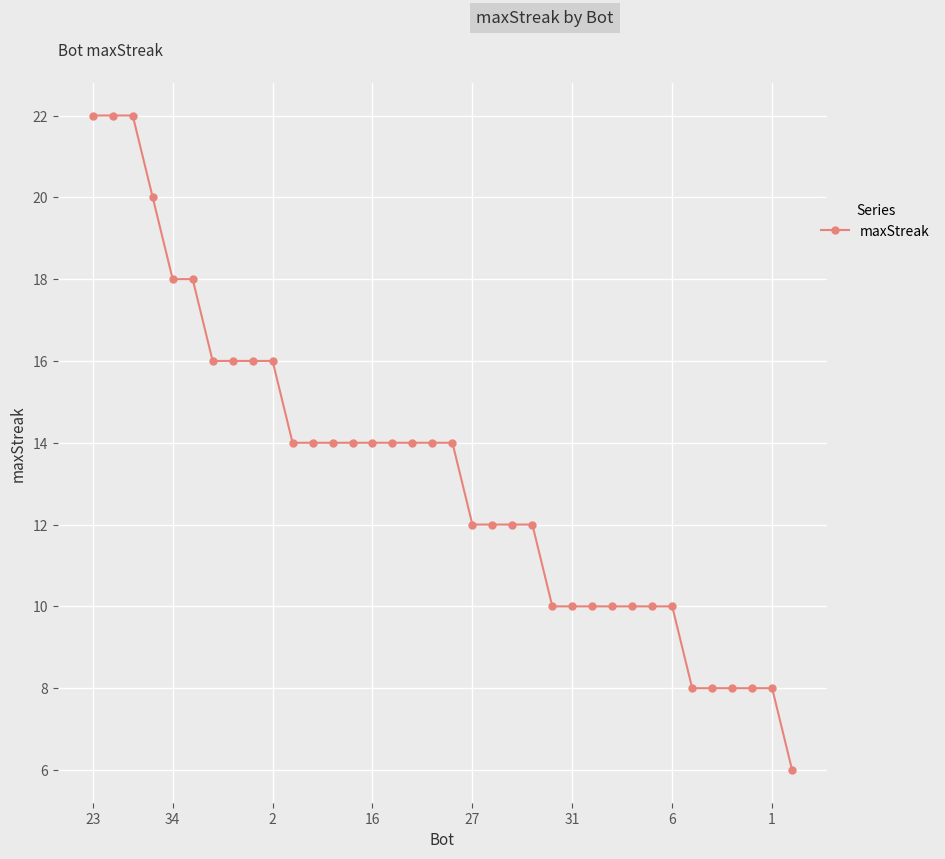

What is the value of the 32nd point from the left?

8